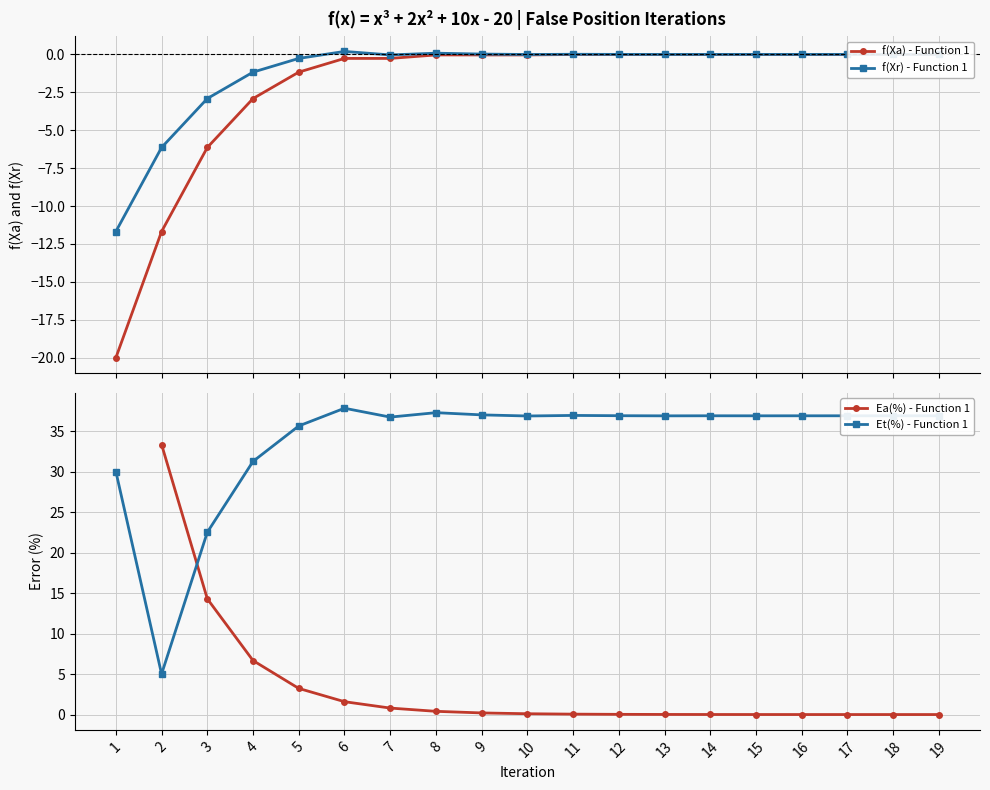

Where is the first local minimum for f(Xr) - Function 1?

7